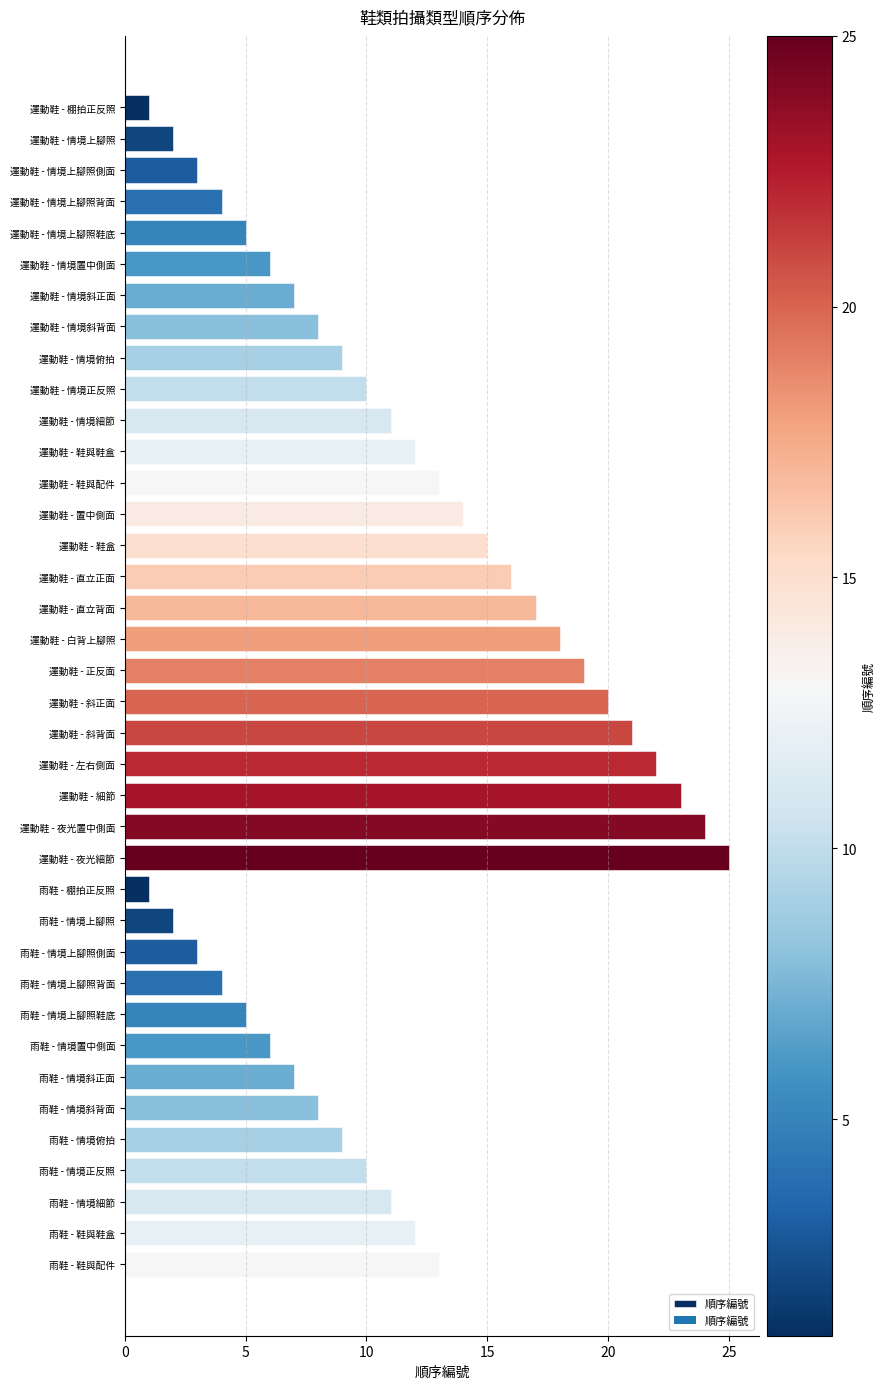

What is the label of the 22nd bar from the top?

運動鞋 - 左右側面